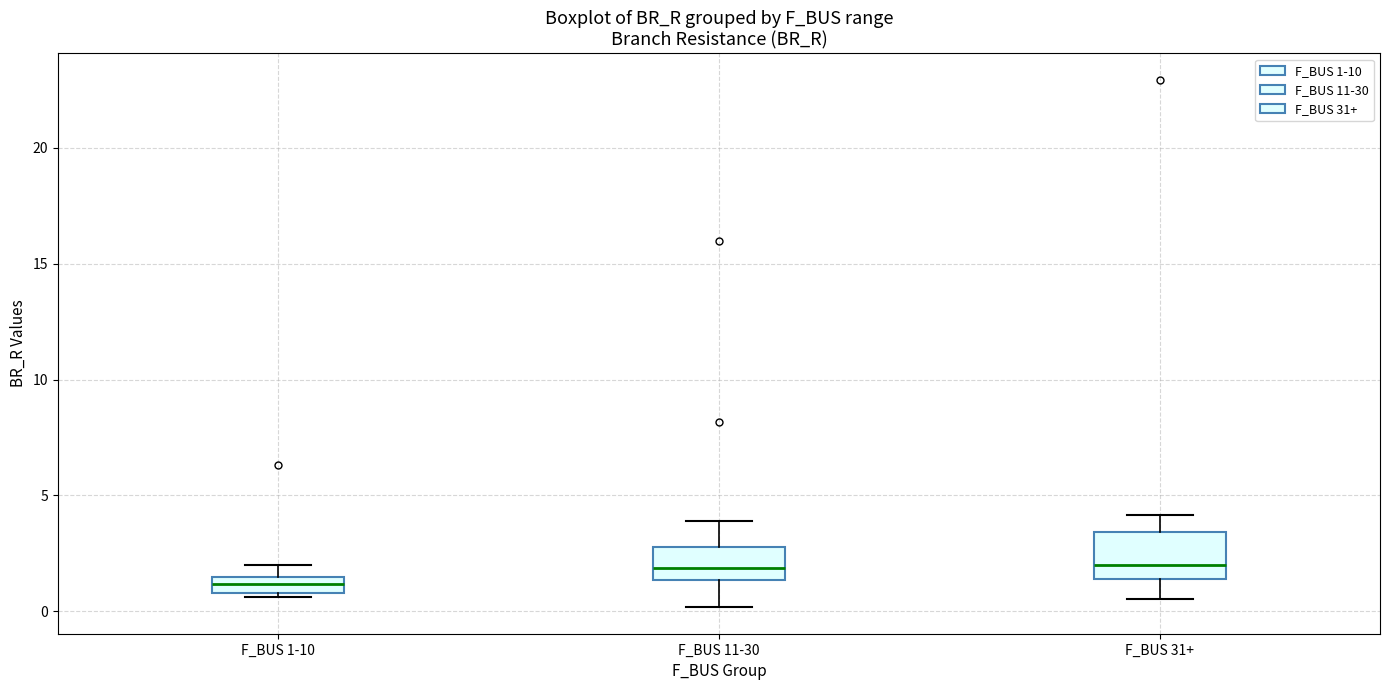

Where does the lower whisker of the box for F_BUS 31+ end on the y-axis? The values are not printed on the chart, so give them approximately, as read against the axis.

0.5